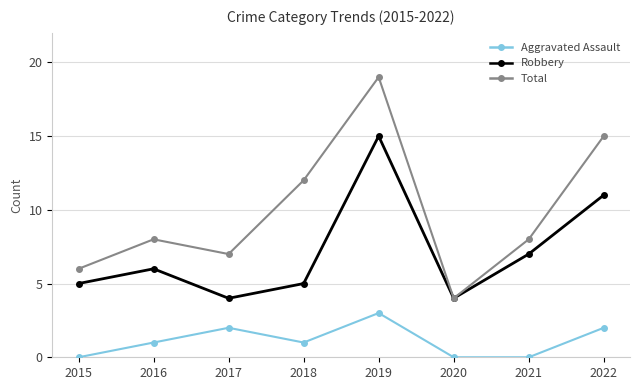

Rank the series by their average value, from lowest to highest.

Aggravated Assault, Robbery, Total